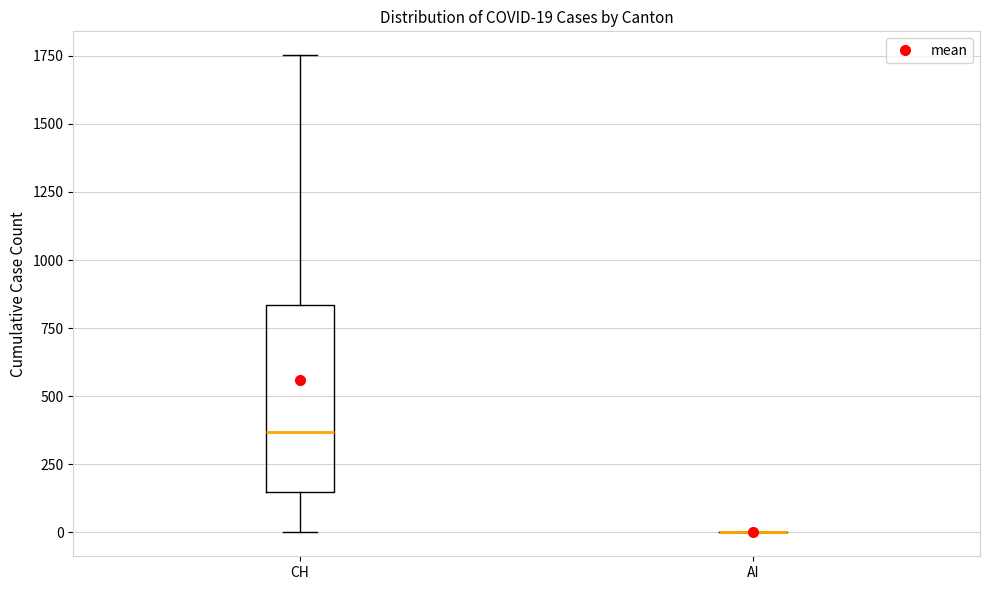

Comparing the boxes themselves (not the whiskers), which one is the tallest?

CH